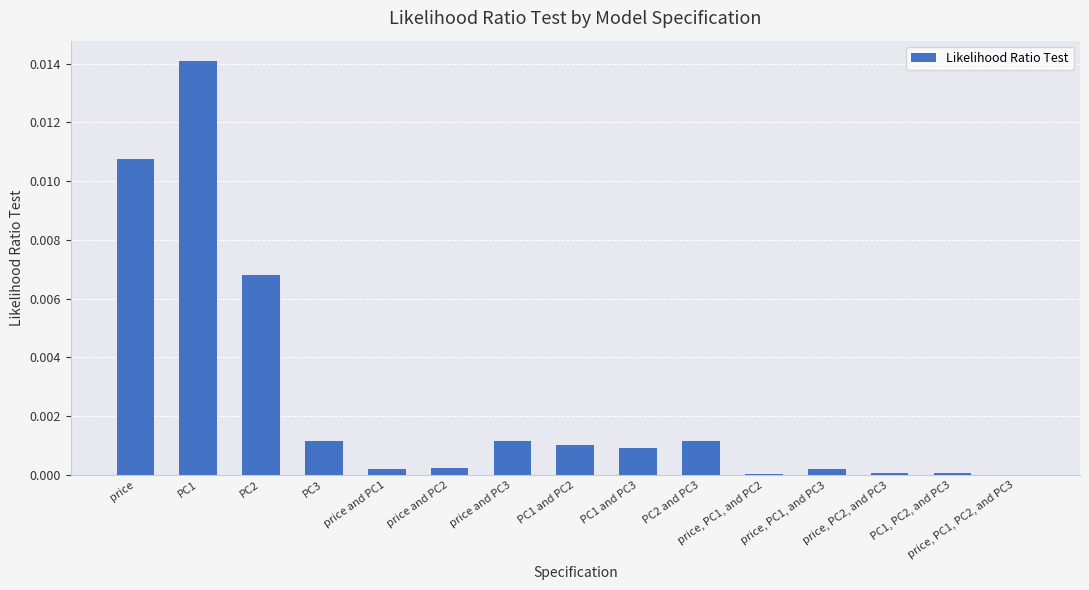

Which label corresponds to the largest value in the chart?

PC1